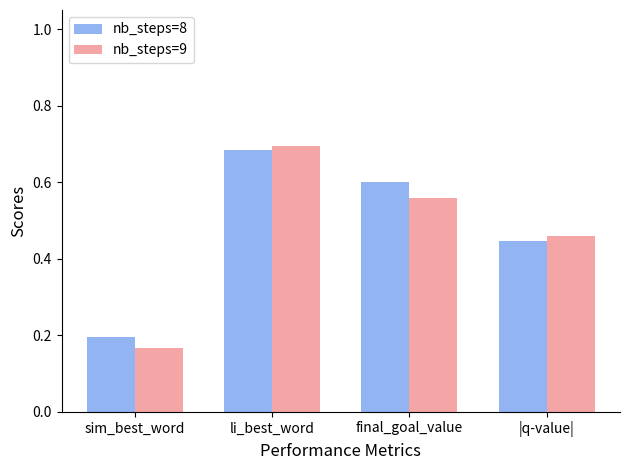

List the series in order of their overall mean, lowest first.

nb_steps=9, nb_steps=8